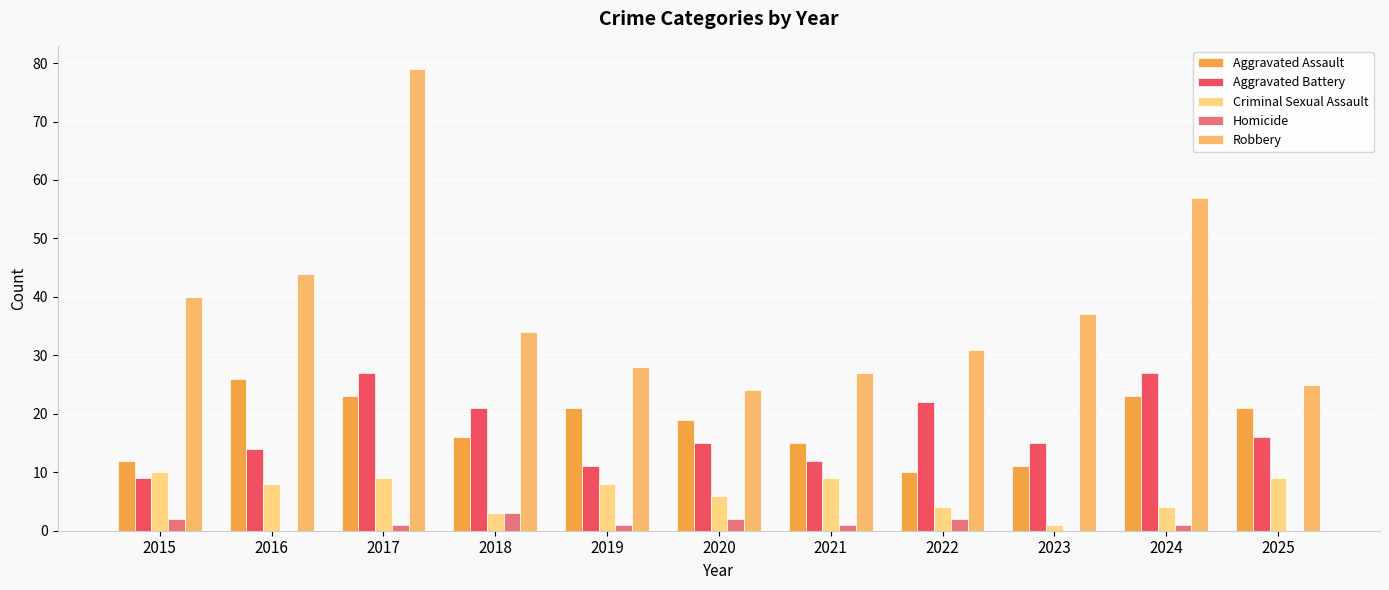

How many Homicide values are between 0 and 2?

10